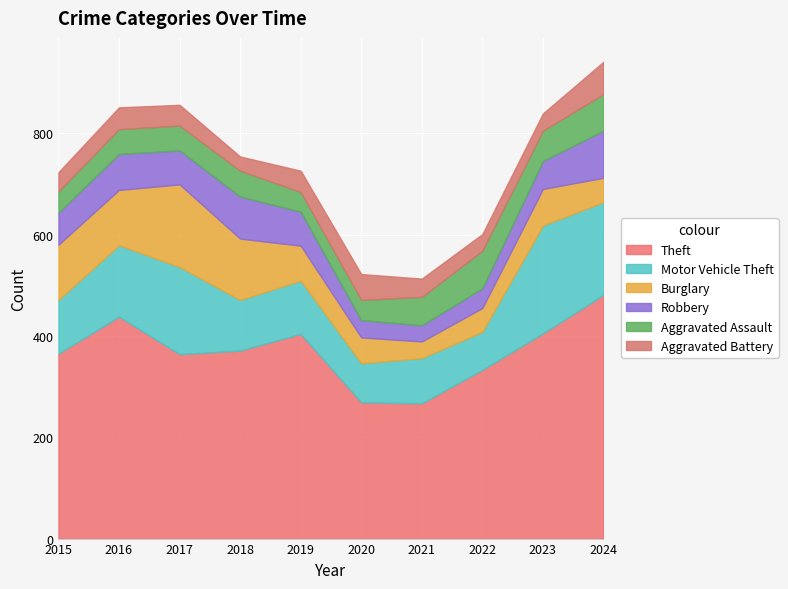

Which series has the largest range (max minus min)?

Theft